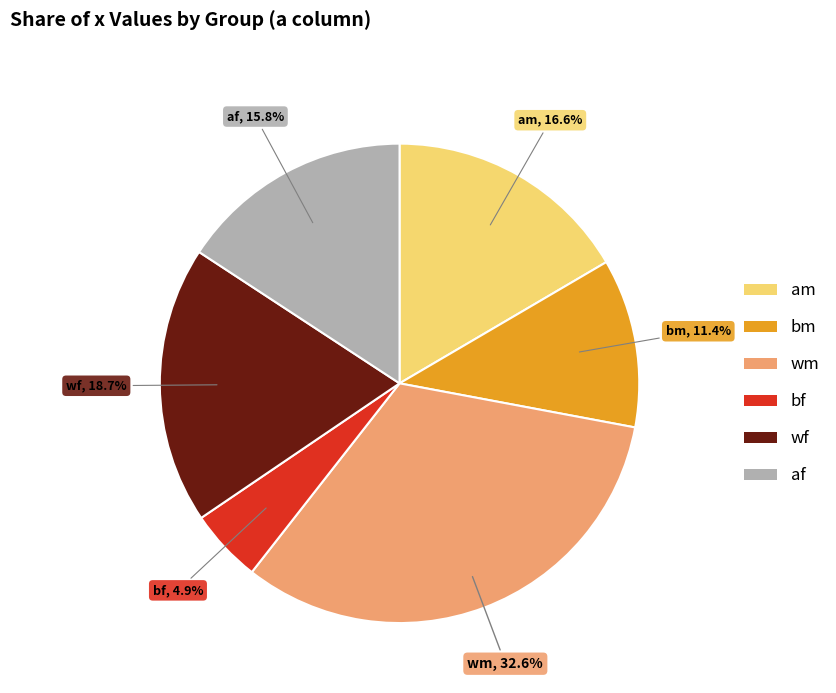

What percentage is the af slice, to the nearest percent?

16%